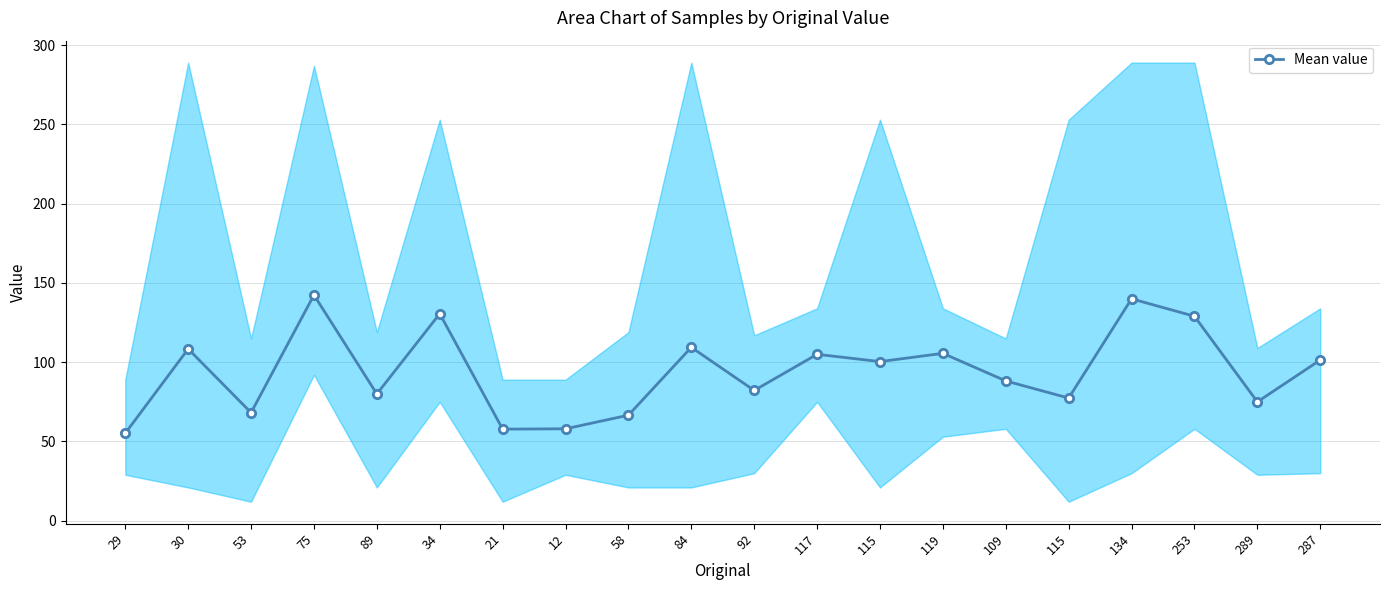

What is the sum of all values?

1880.8